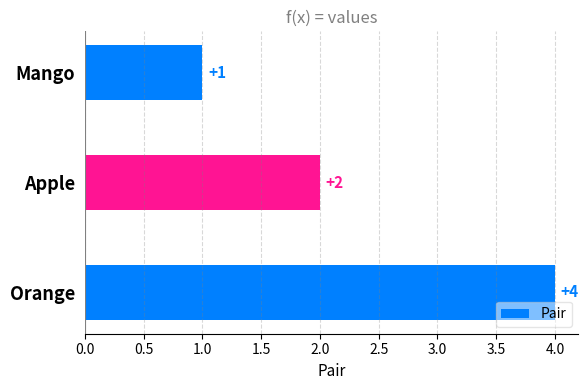

Rank the categories by value from highest to lowest.

Orange, Apple, Mango